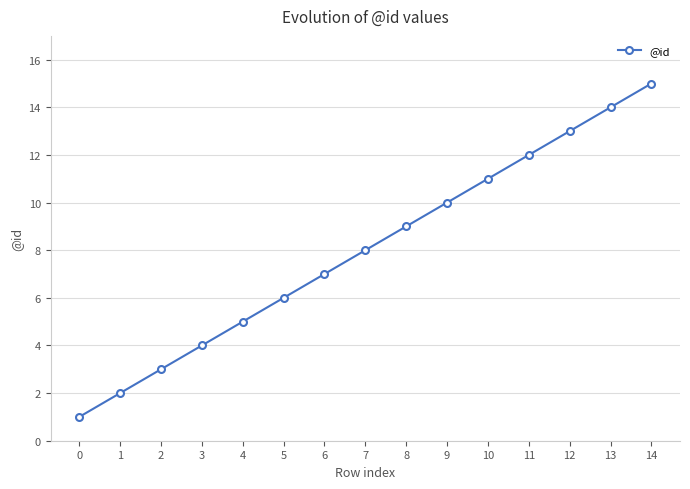

Rank the categories by value from highest to lowest.

14, 13, 12, 11, 10, 9, 8, 7, 6, 5, 4, 3, 2, 1, 0